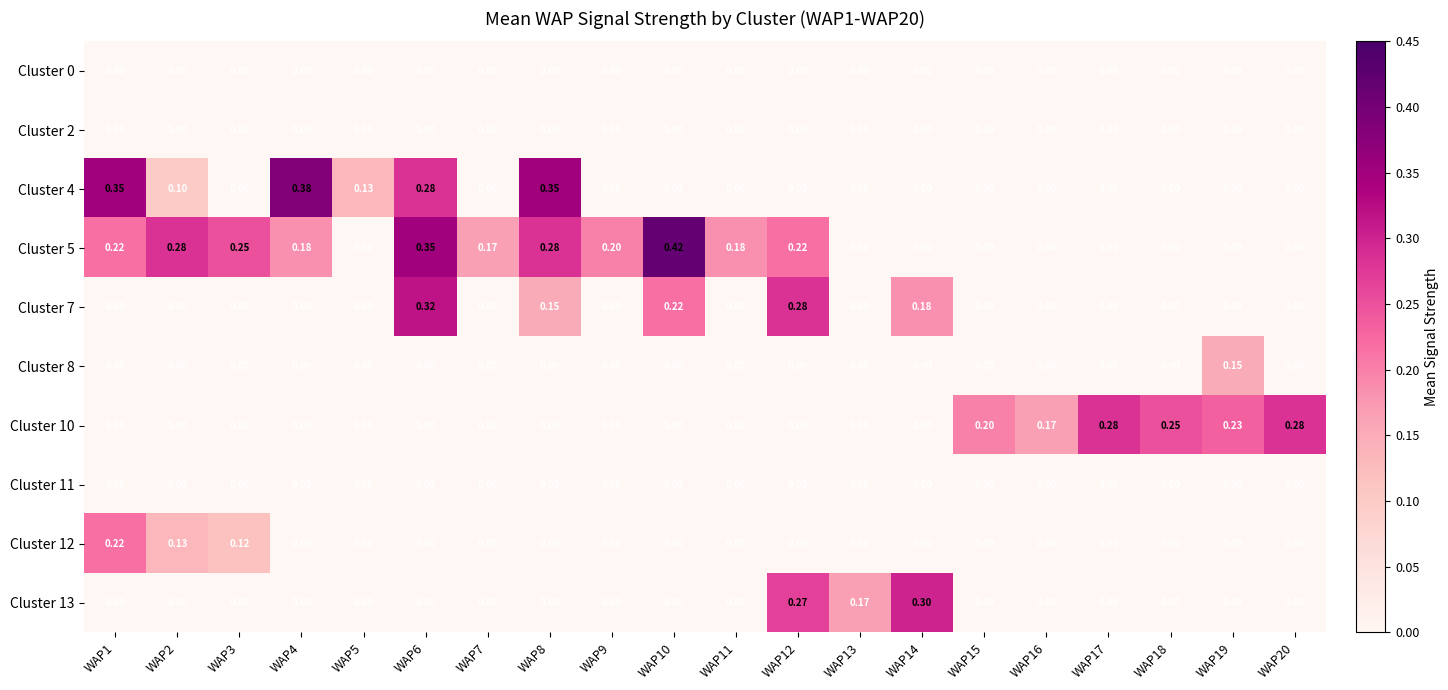

How many data points in Cluster 5 are above 0?

11